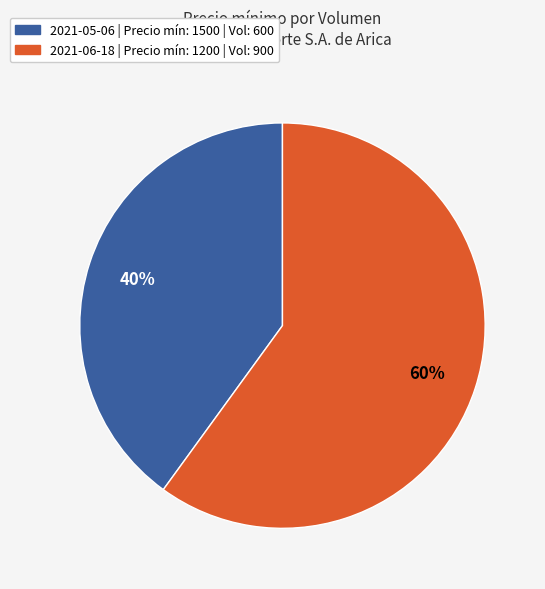

To the nearest percent, what is the average slice percentage?

50%